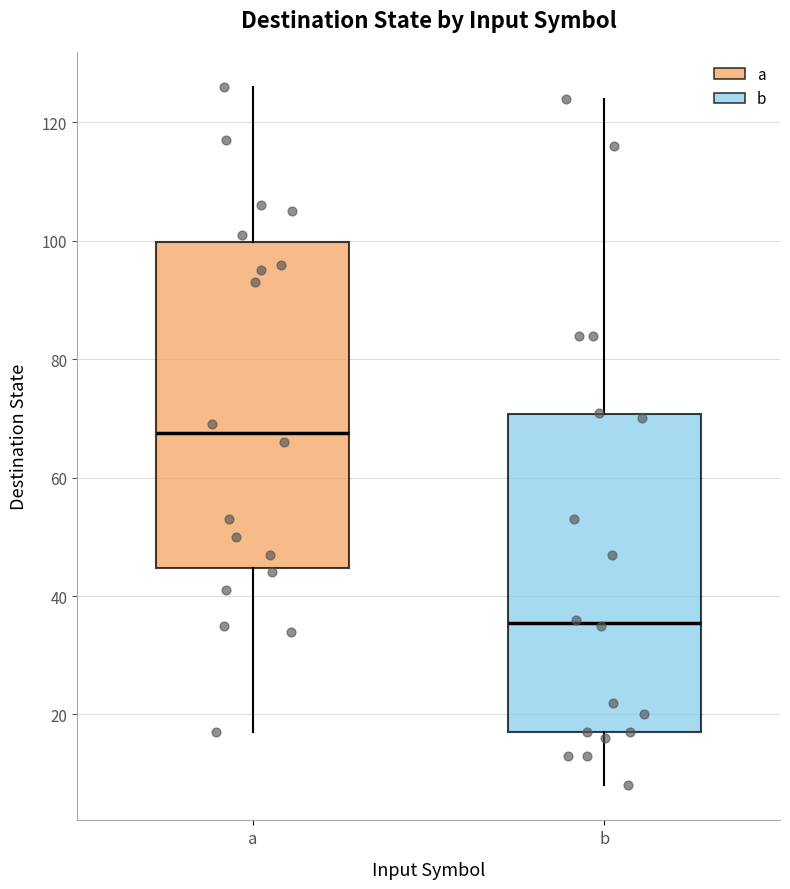

Which box has the lowest median line?

b